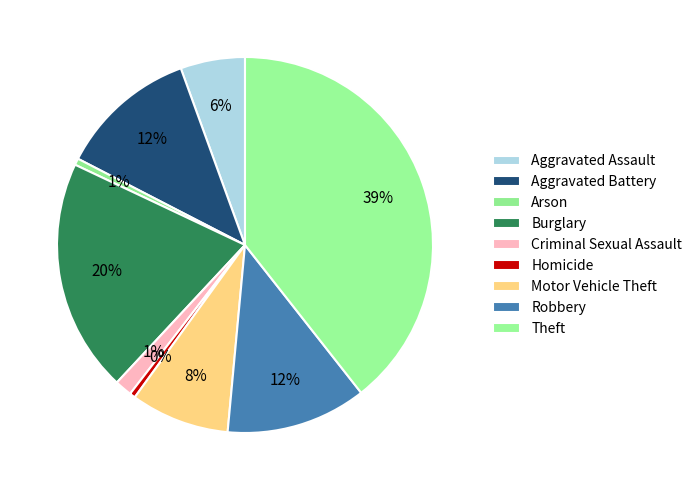

What portion of the pie excludes Homicide?

99.5%